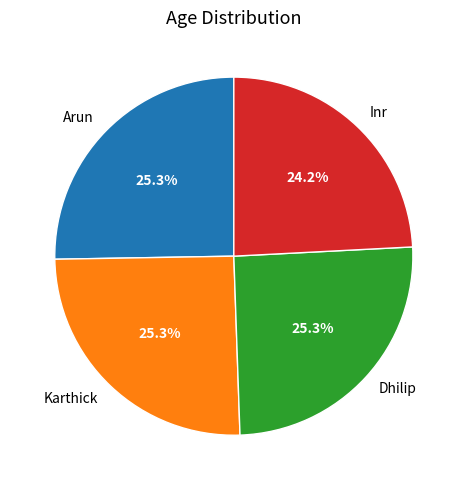

To the nearest percent, what is the difference between the largest and smallest slice percentages?

1%